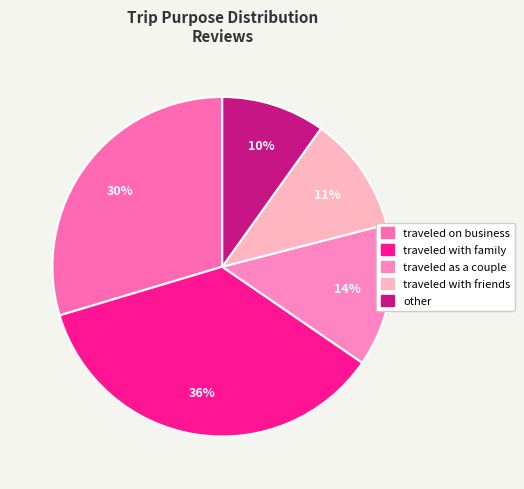

True or false: traveled as a couple accounts for 14% of the total.

True